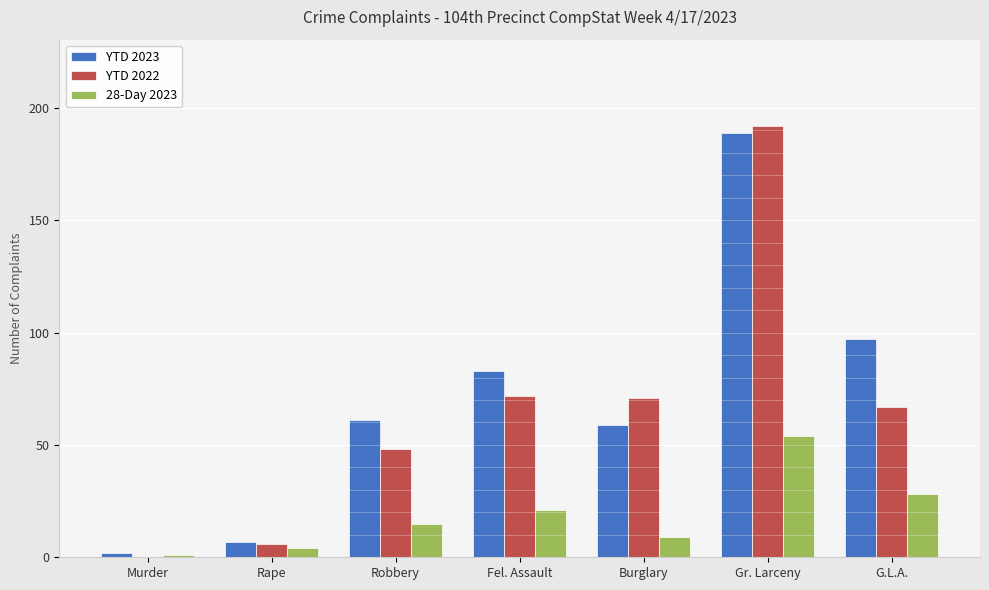

Is it true that YTD 2022 equals 62 at Murder?

False